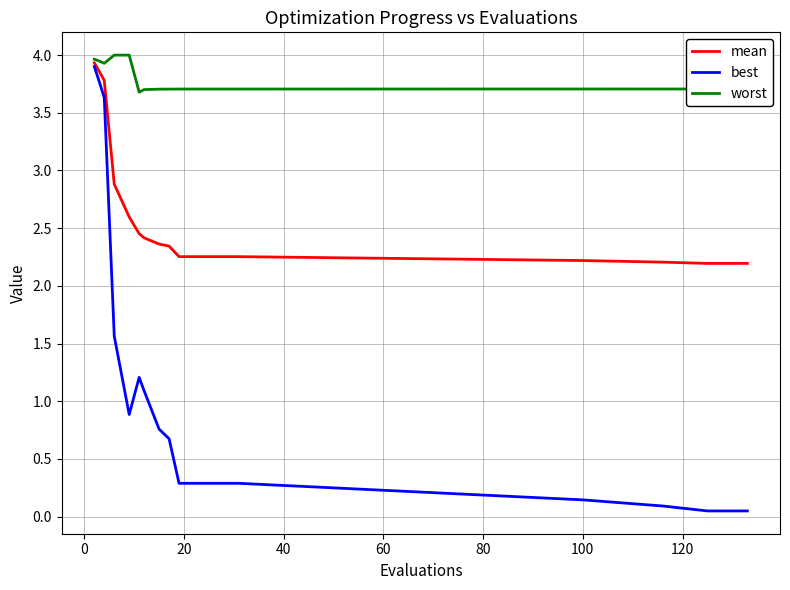

Which series has the widest spread of values?

best